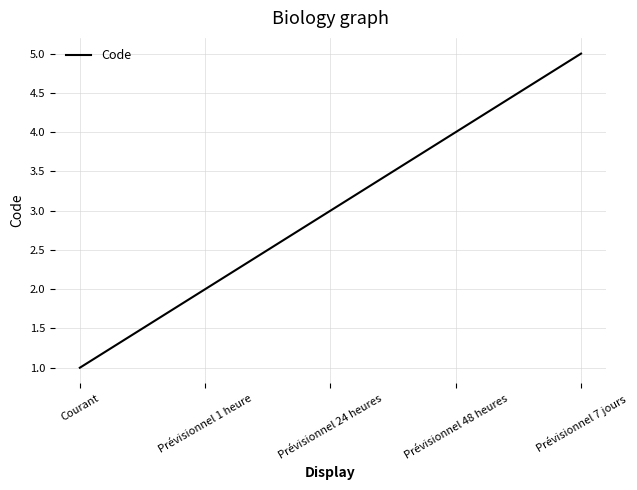

What is the sum of all values?

15